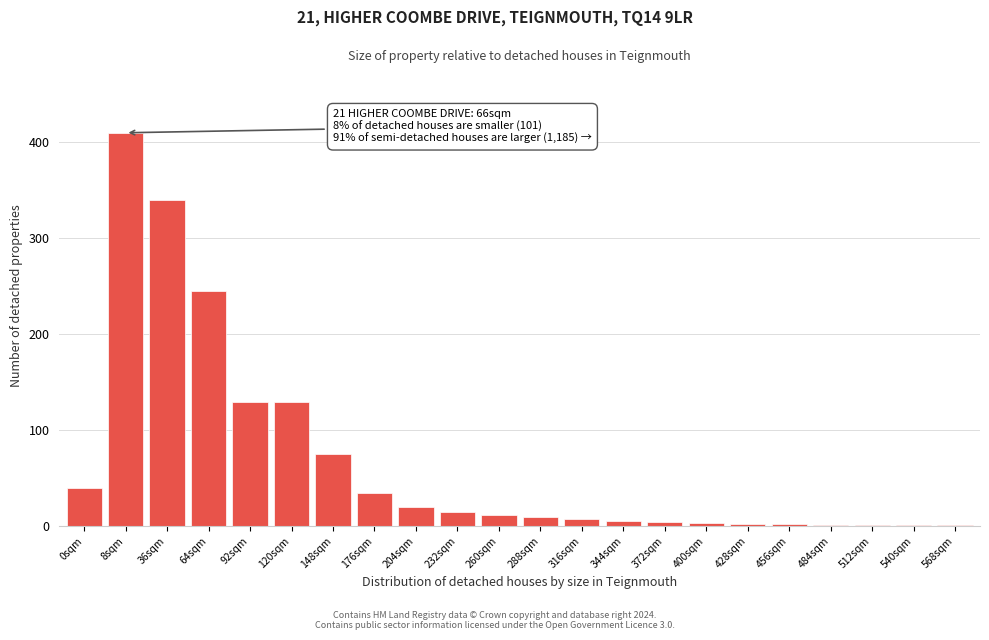

What is the sum of all values?

1497